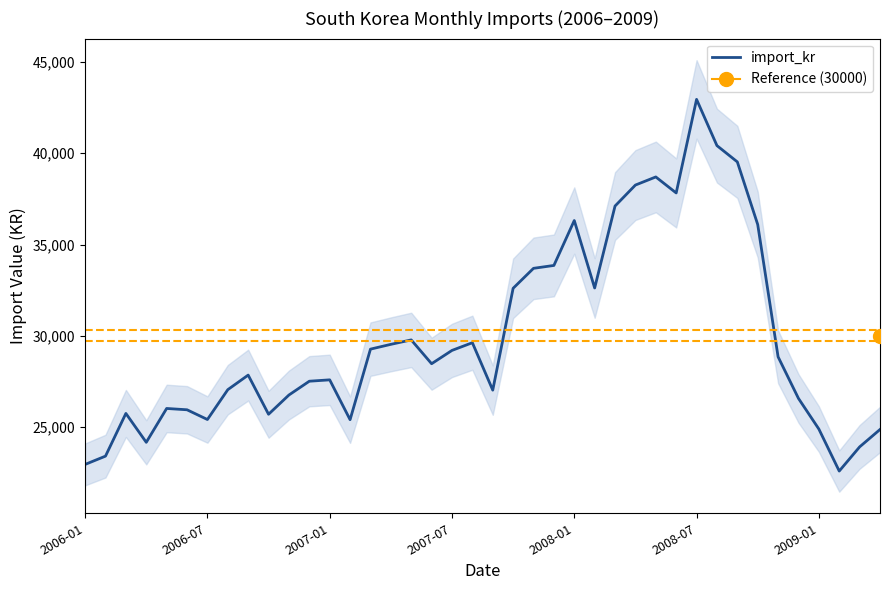

How many interior local valleys (lower than both neighbors) does the data have?

9